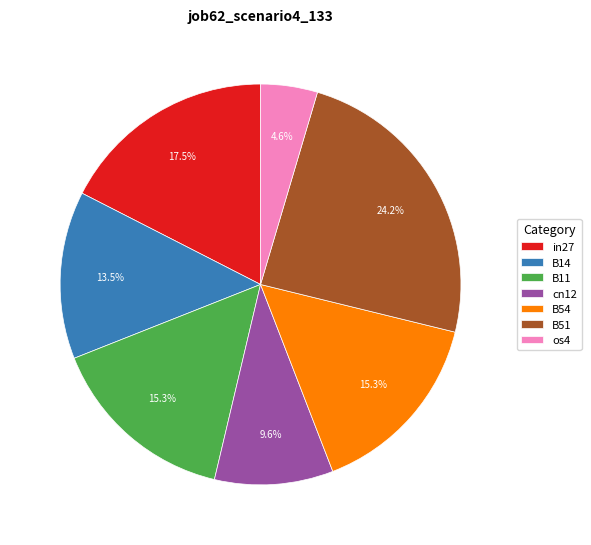

Which has a higher value, B14 or B51?

B51